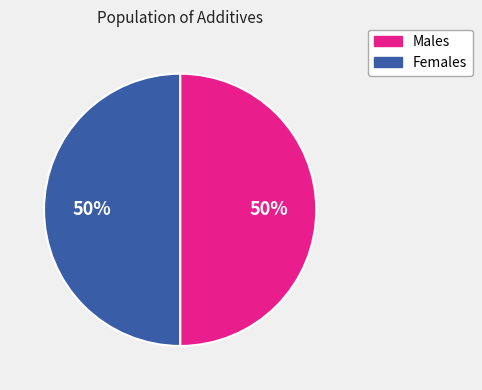

To the nearest percent, what is the combined percentage of Males and Females?

100%